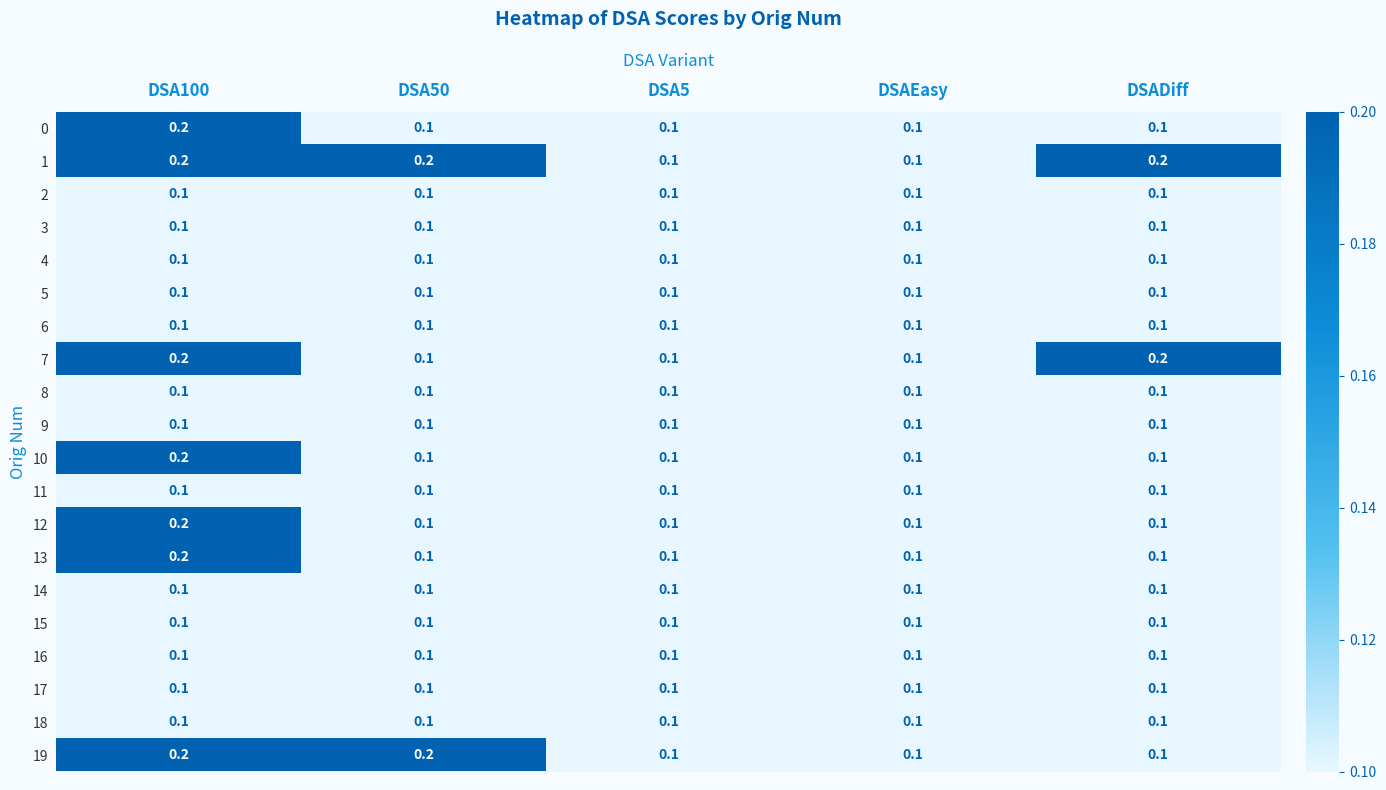

What is the sum of all 10 values?

0.6